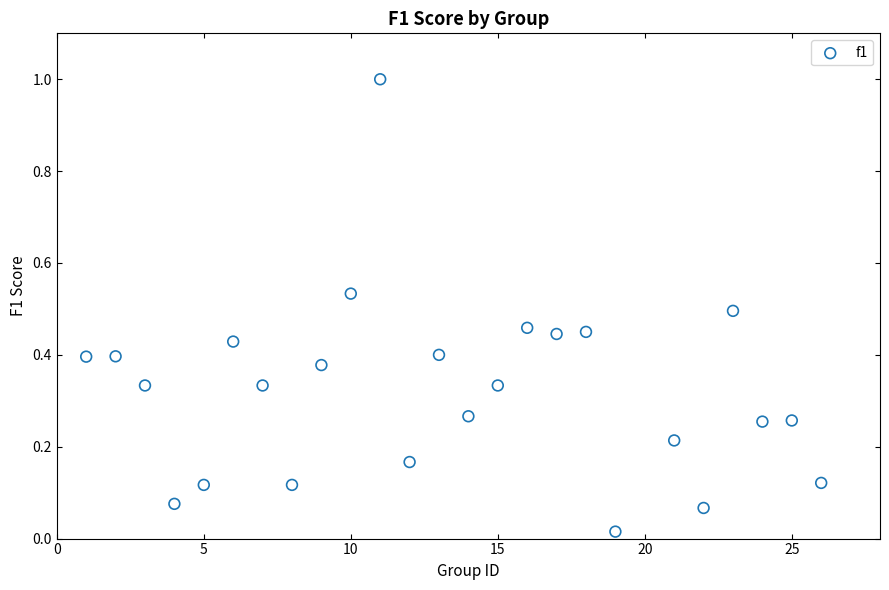

What is the range of X values (max minus min)?

25.0